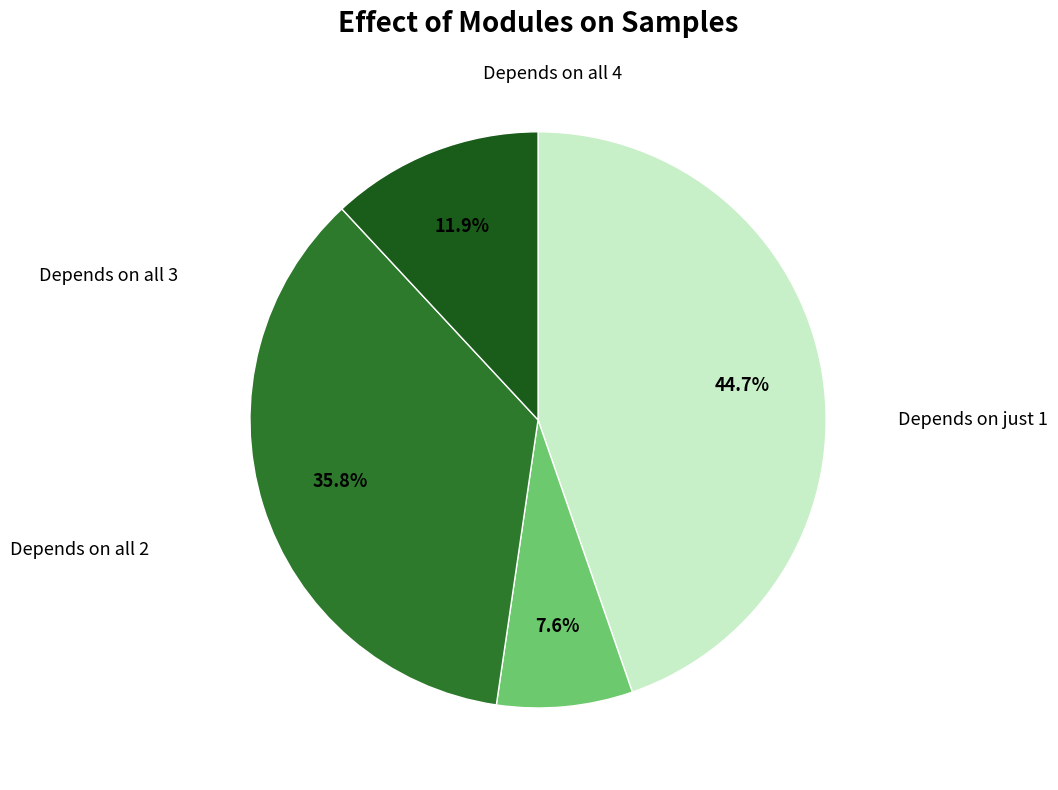

Is there any slice that represents more than half of the pie?

No